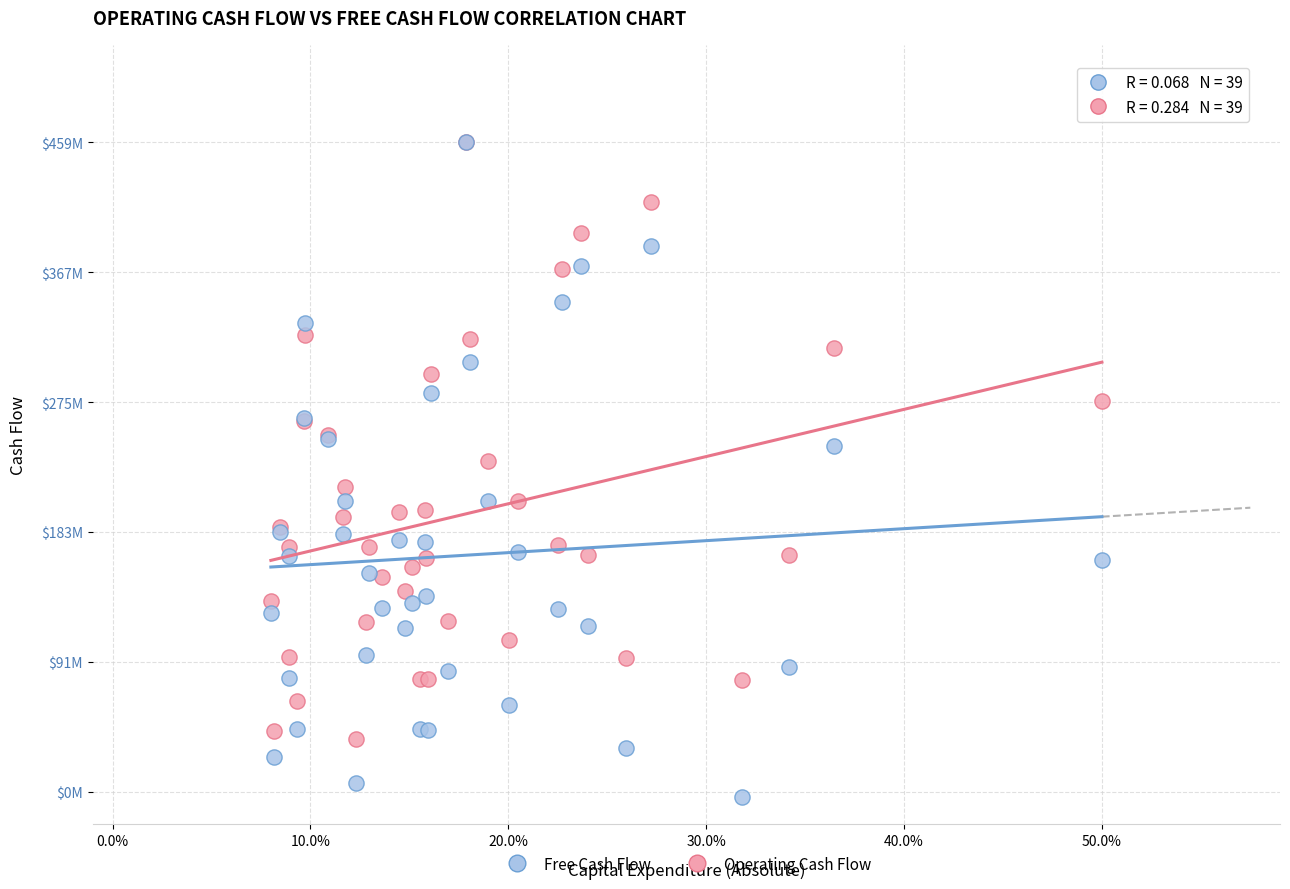

What are all the series names shown in the legend?

Free Cash Flow, Operating Cash Flow